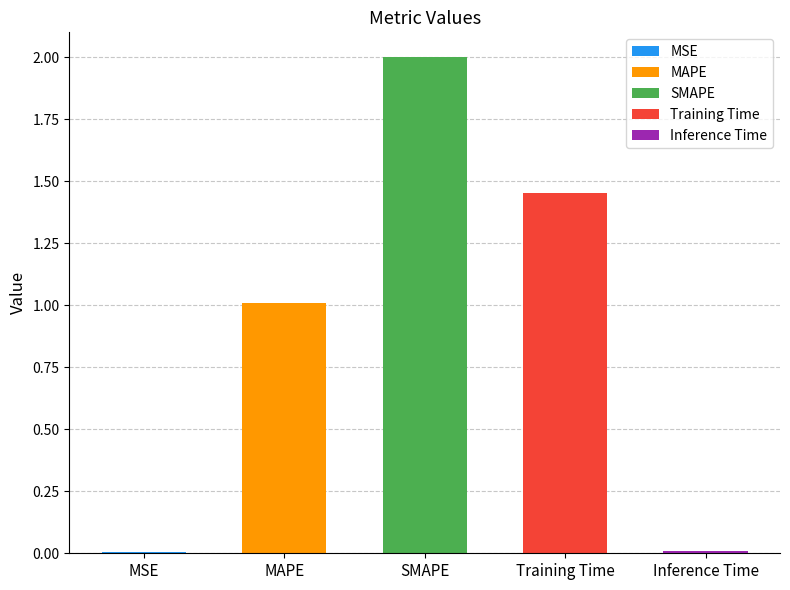

Reading left to right, what are all the values shown in this chart?

0.0	1.0	2.0	1.5	0.0